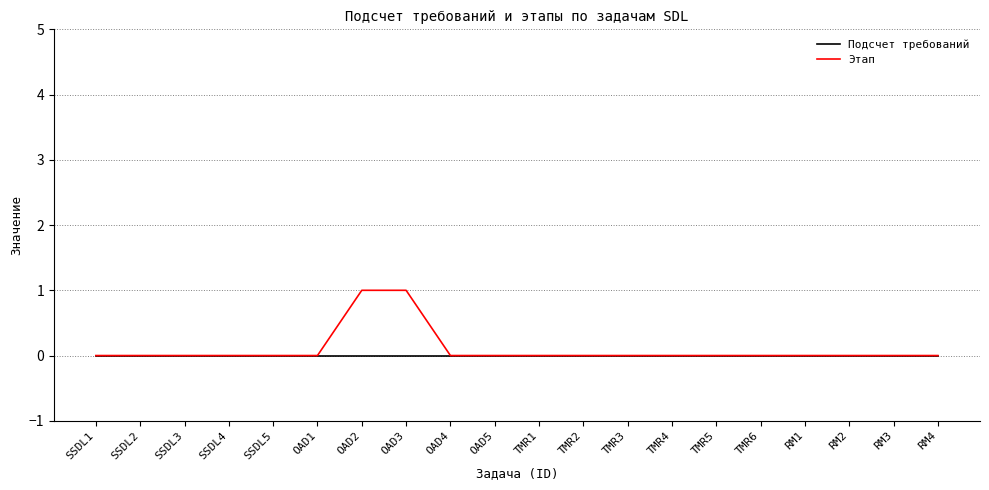

True or false: Подсчет требований has a value of 0 at RM4.

True